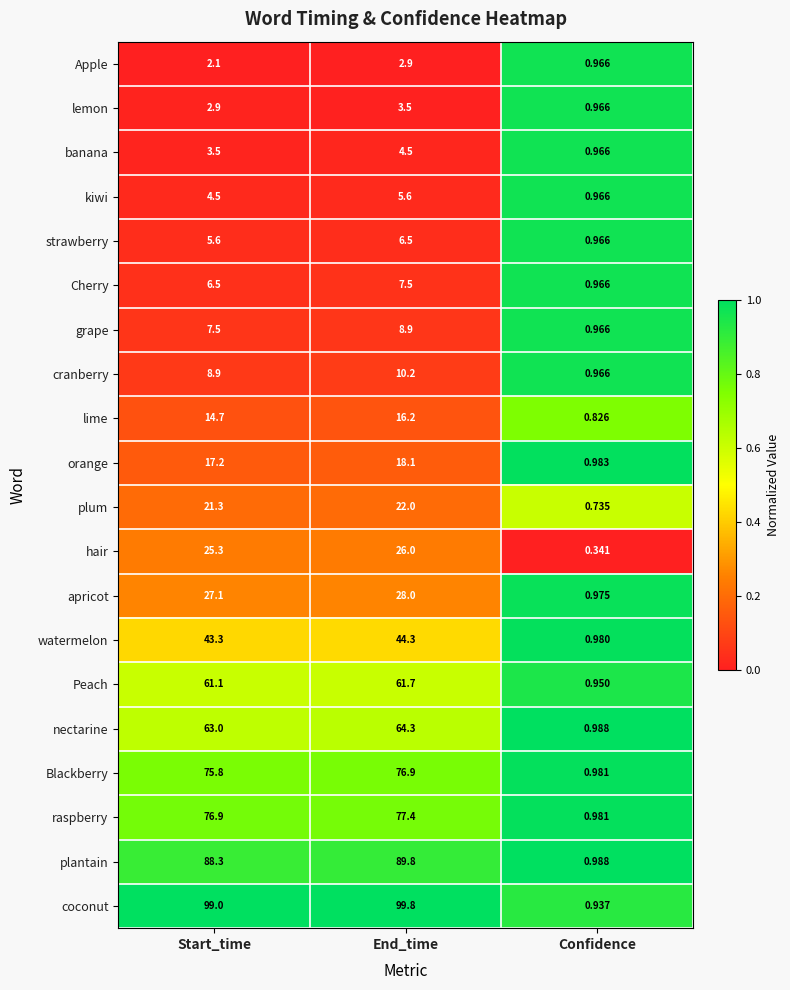

What is the difference between the highest and lowest values at Start_time?

96.9